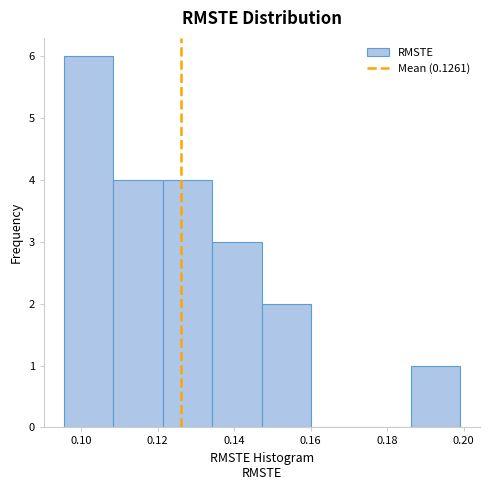

Reading left to right, transcribe this chart: for each bar, give the range it covers on the x-axis and its height. Neither the bar edges nor the heights are printed on the chart, so give them approximately, as read against the axes.

0.096 to 0.108: 6
0.108 to 0.122: 4
0.122 to 0.134: 4
0.134 to 0.148: 3
0.148 to 0.160: 2
0.160 to 0.174: 0
0.174 to 0.186: 0
0.186 to 0.200: 1